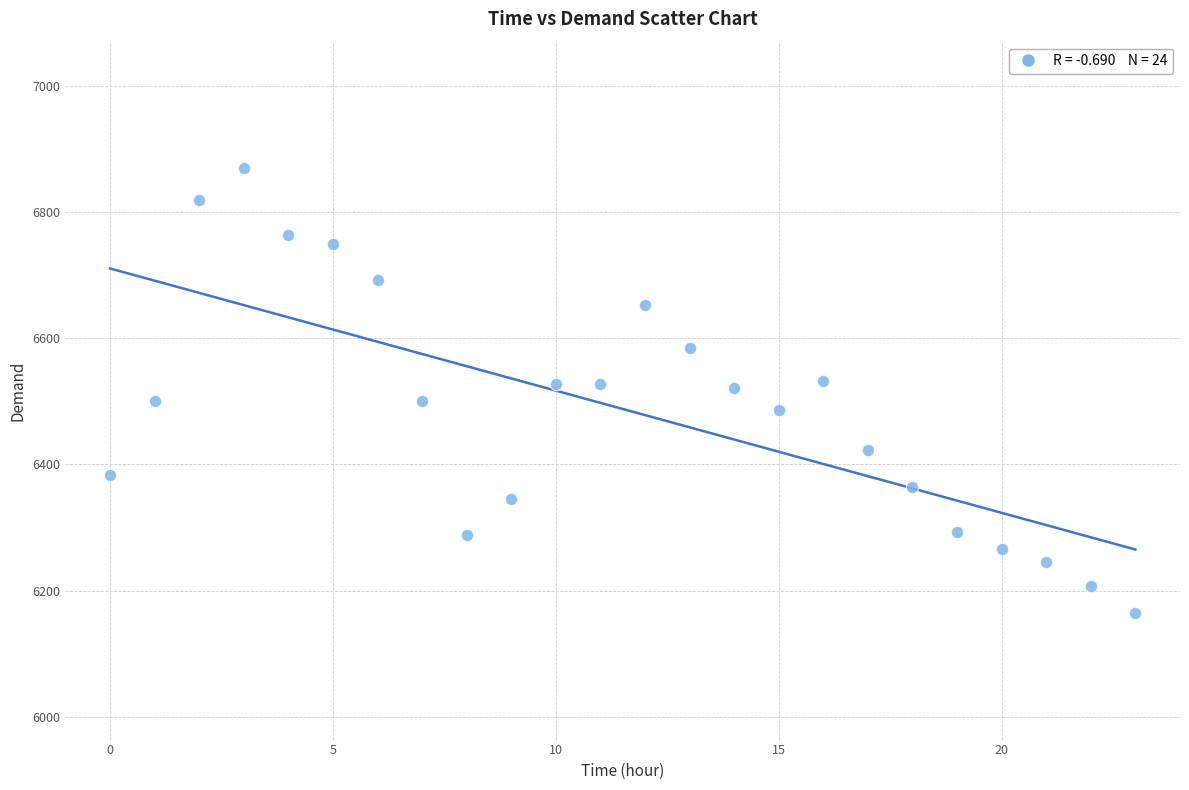

What is the range of Y values (max minus min)?

706